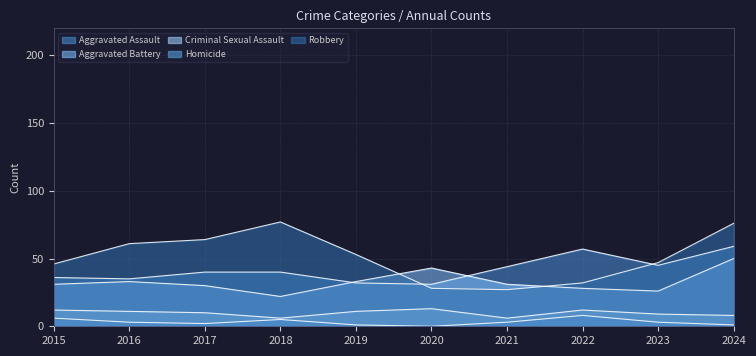

The value of Aggravated Assault at 2024 is 59. True or false?

True